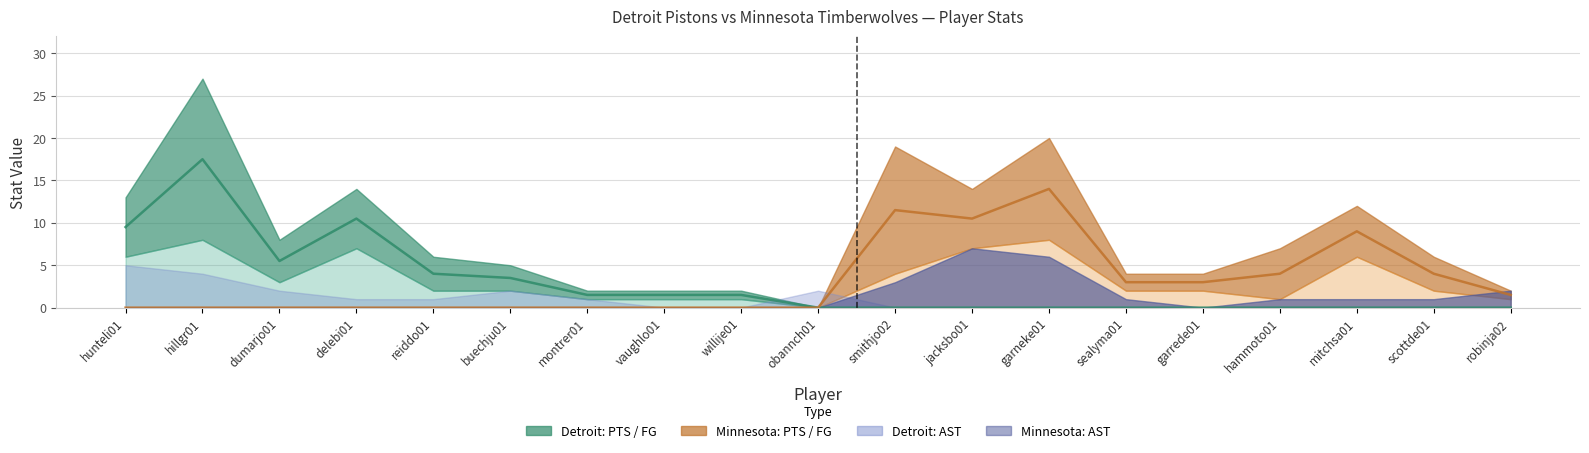

At which category is the sum across all series the highest?

hillgr01